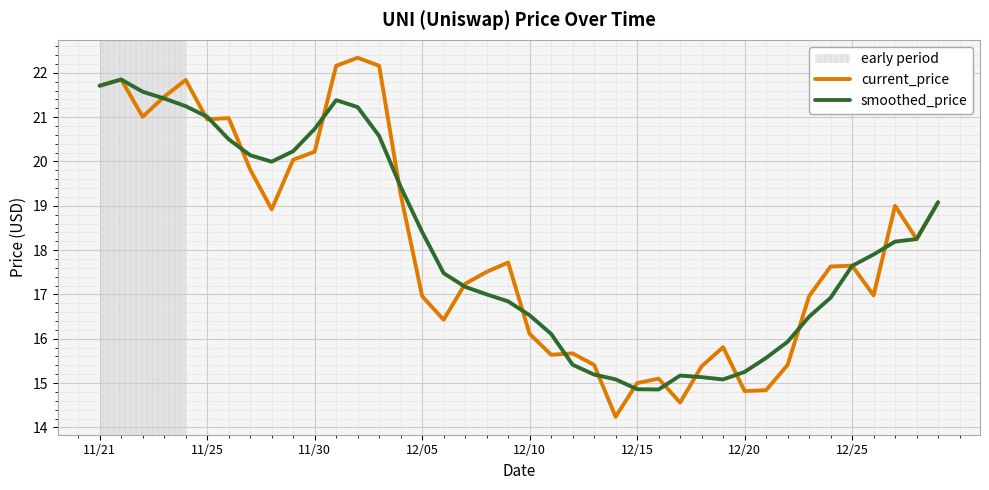

List the series in order of their peak value, lowest first.

smoothed_price, current_price